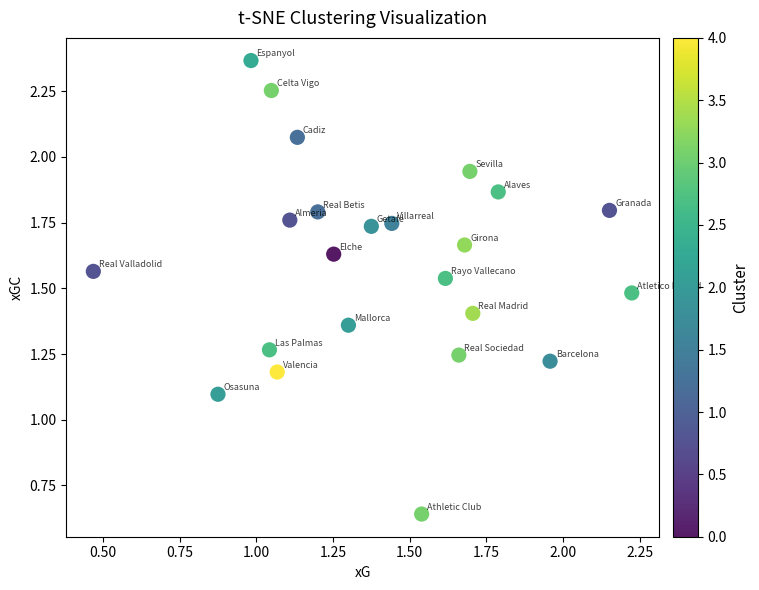

What Y value in the scatter plot is closest to 1?

1.1